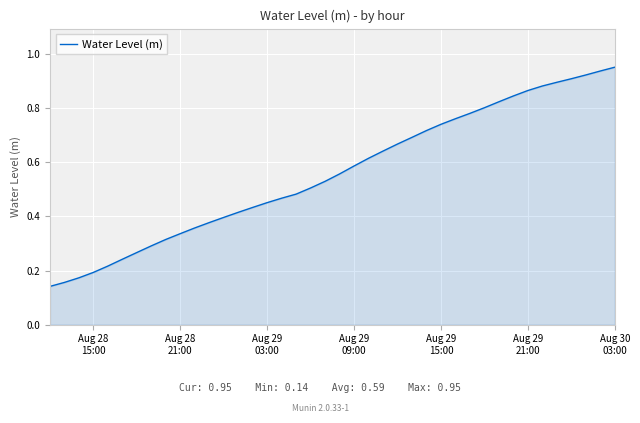

How many lines are shown in the chart?

1